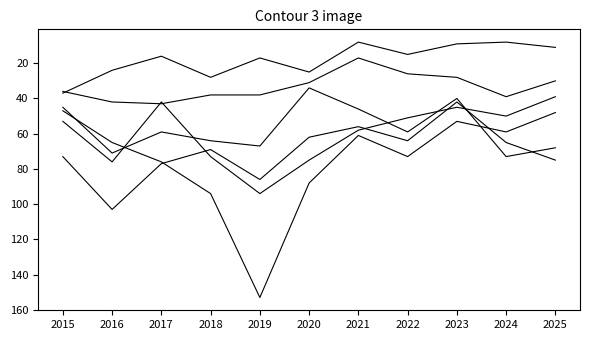

True or false: Chatham has a value of 57 at 2018.

False